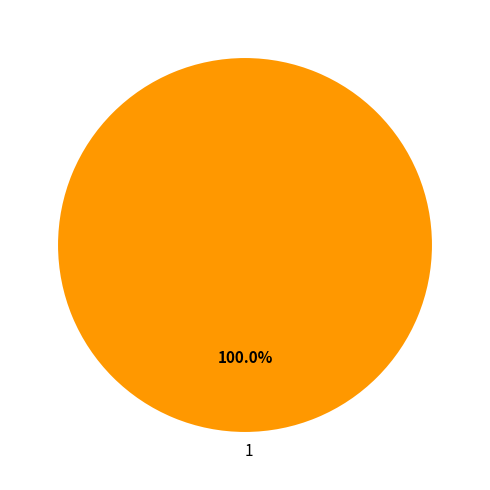

Which slice represents more than half of the pie?

1